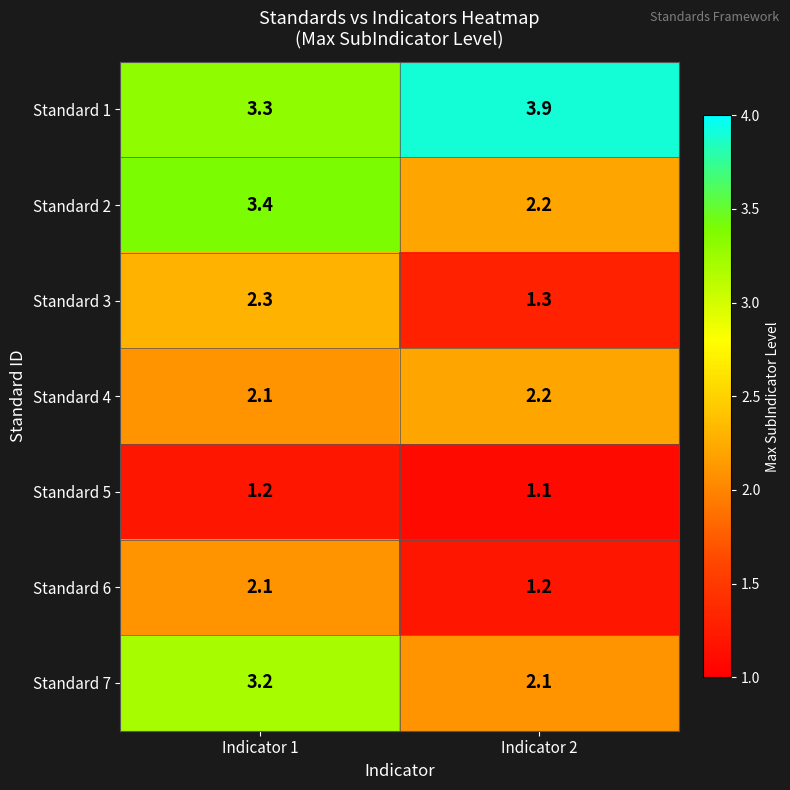

Rank the series by their maximum value, from highest to lowest.

Standard 1, Standard 2, Standard 7, Standard 3, Standard 4, Standard 6, Standard 5